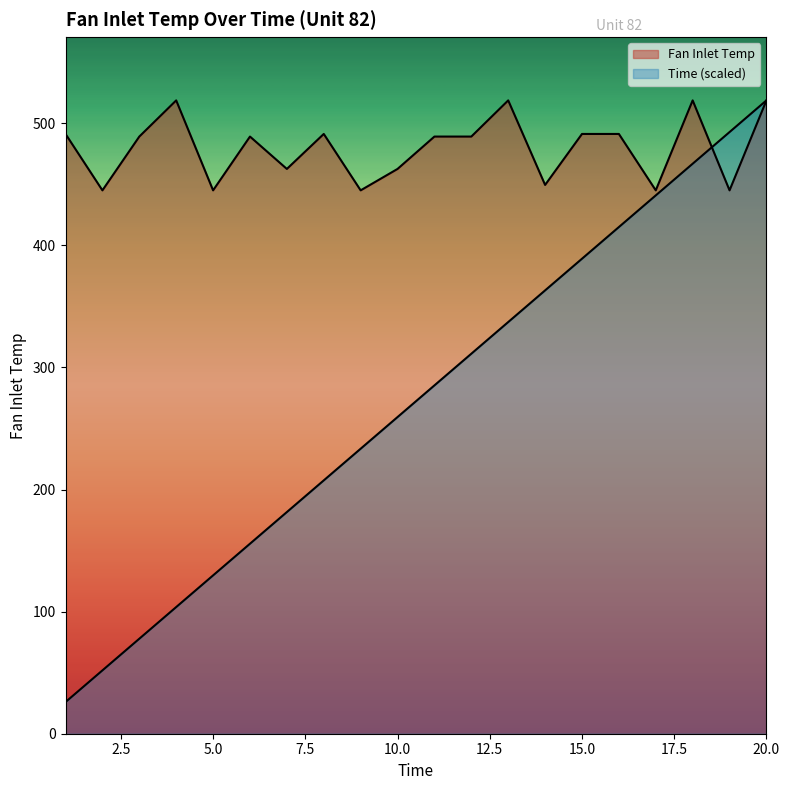

What is the difference between the second highest and second lowest values in the Fan Inlet Temp series?

73.7